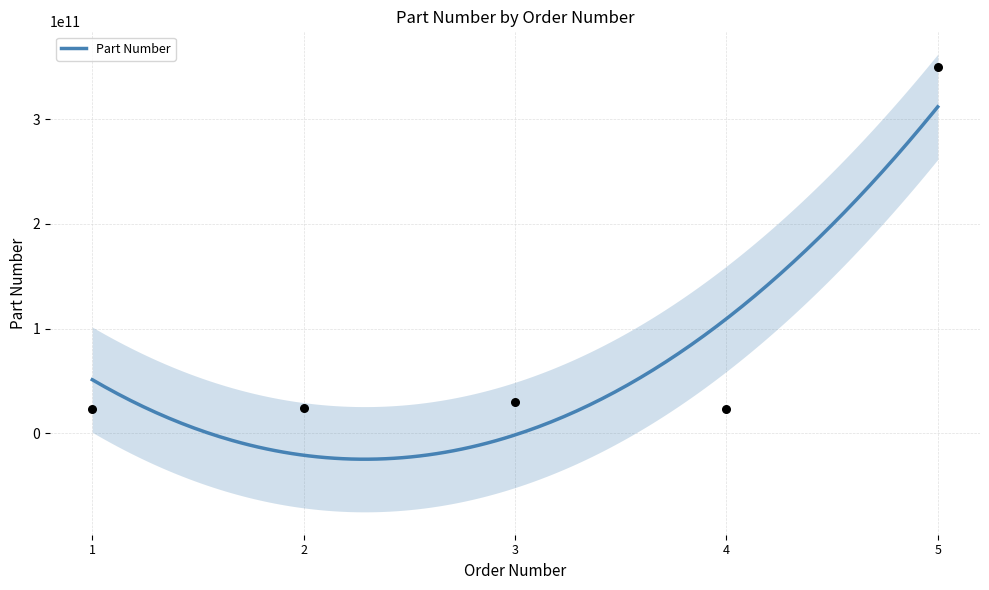

Between 1 and 2, which is larger?

2